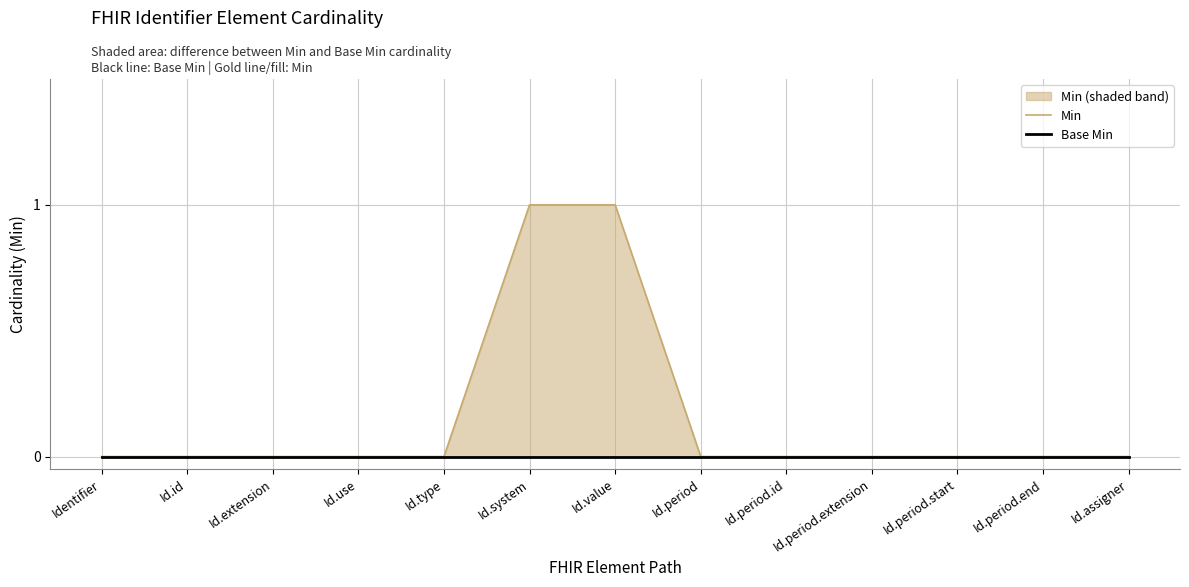

At which category is the sum across all series the highest?

Id.system